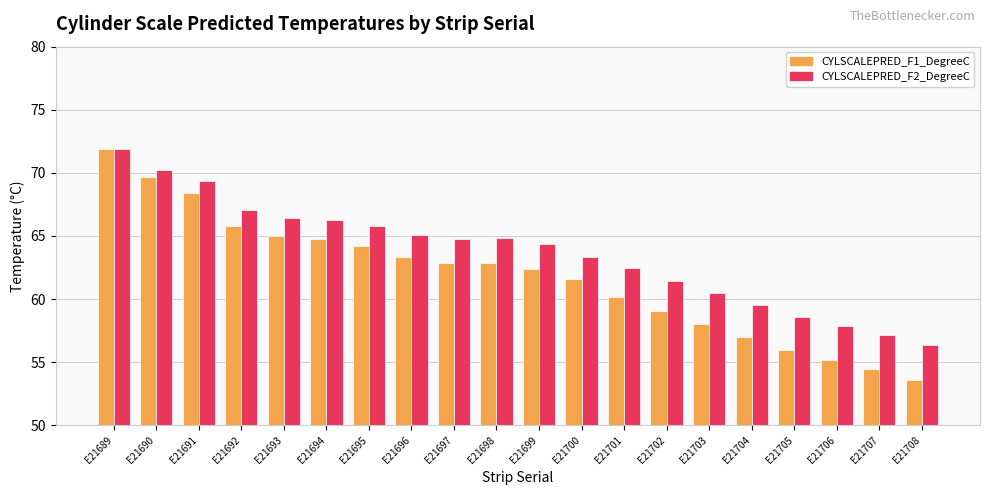

At E21698, list the series in order from smallest to largest.

CYLSCALEPRED_F1_DegreeC, CYLSCALEPRED_F2_DegreeC